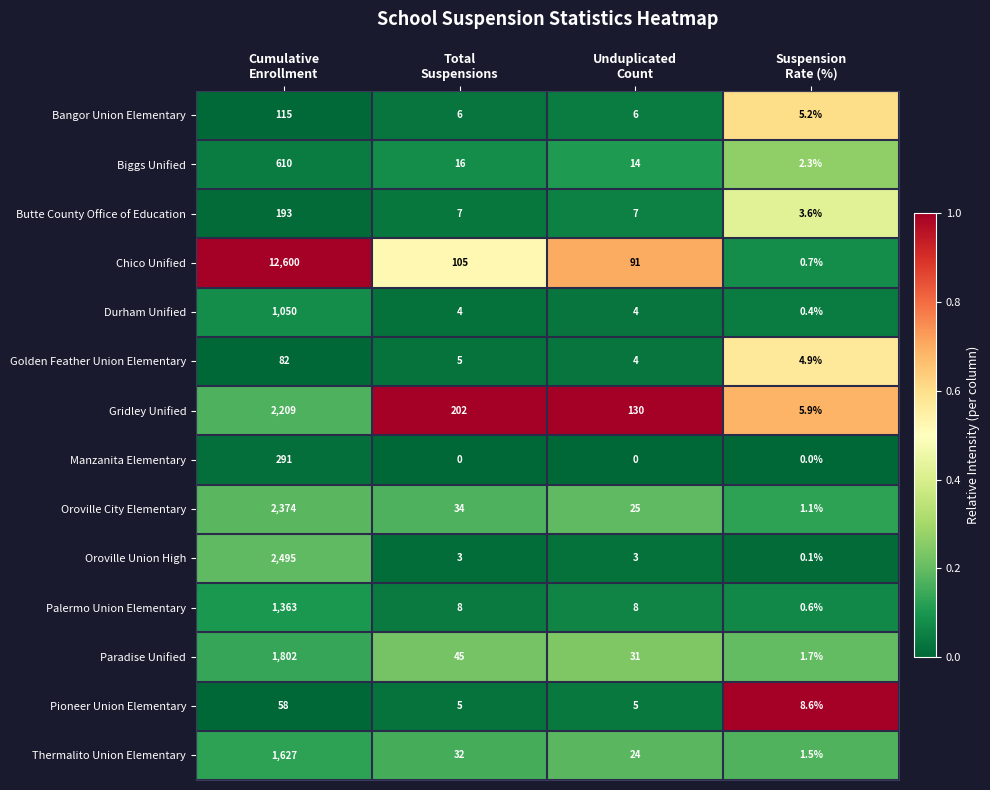

Which series has the widest spread of values?

Chico Unified